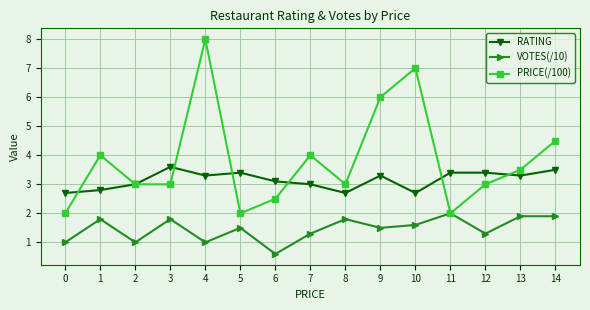

What is the difference between the RATING values at 13 and 5?

0.1